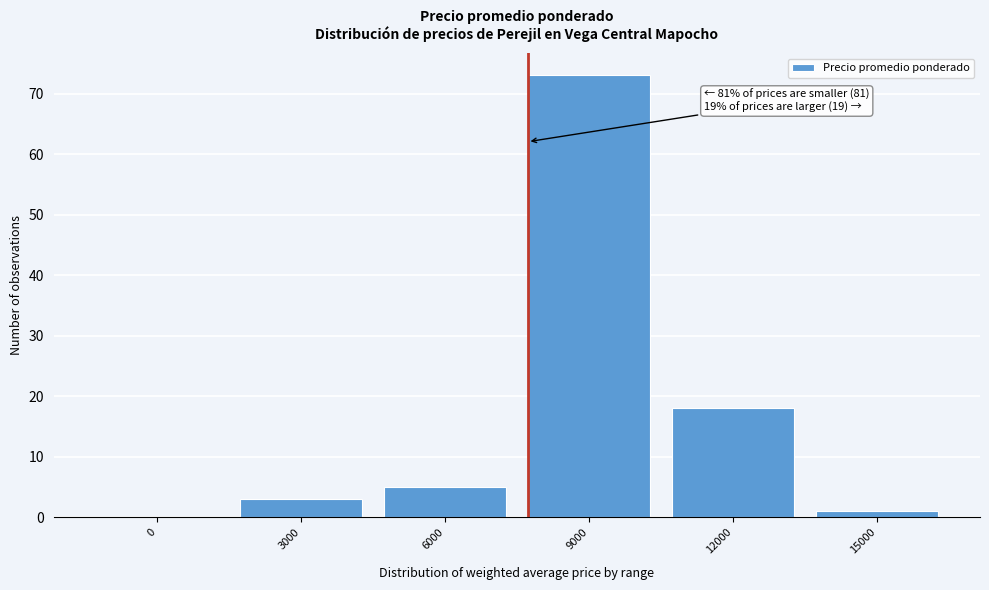

Reading right to left, what are all the values shown in this chart?

15000=1	12000=18	9000=73	6000=5	3000=3	0=0